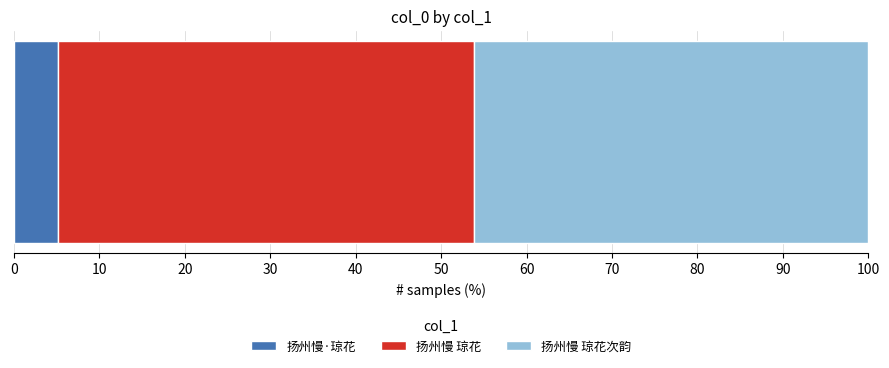

What is the minimum value for 扬州慢·琼花?

5.1